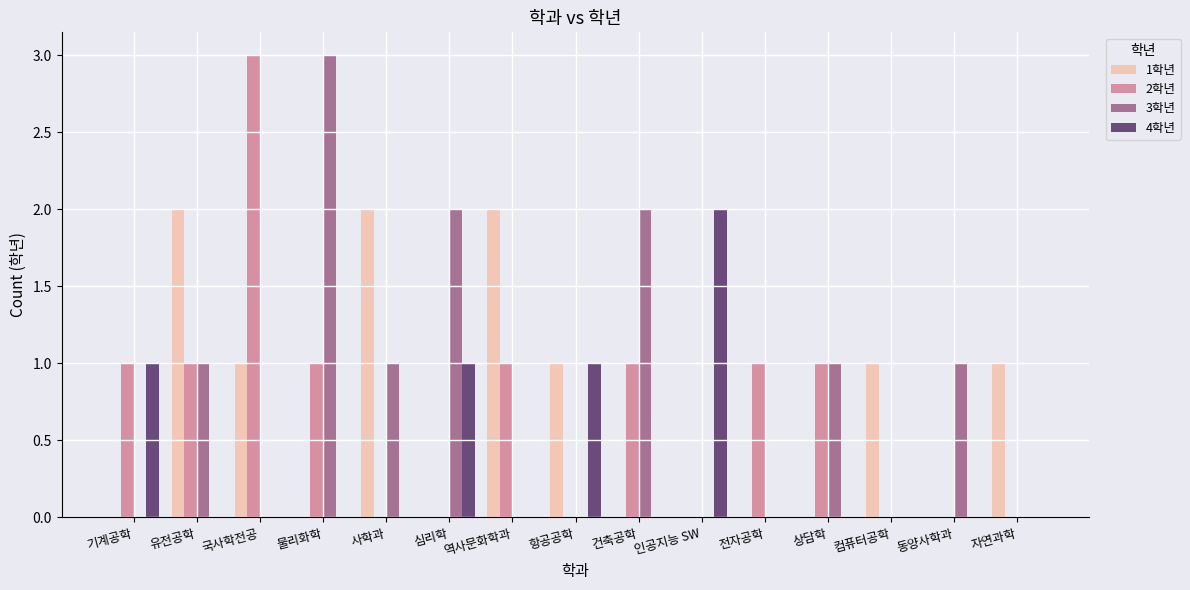

What is the total value across all series at 유전공학?

4